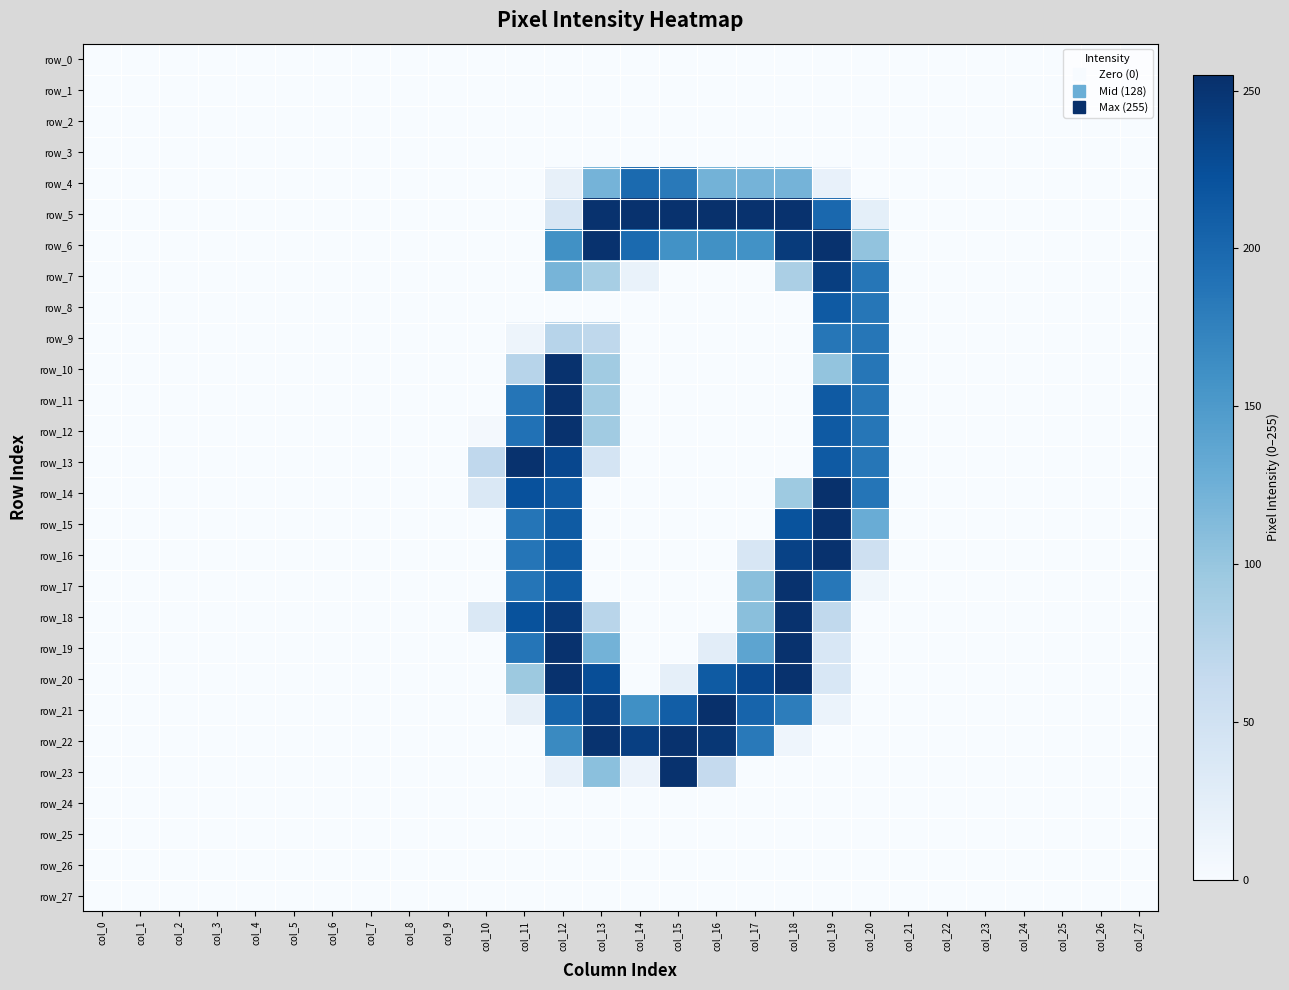

How many values in the row_23 series exceed 0?

5